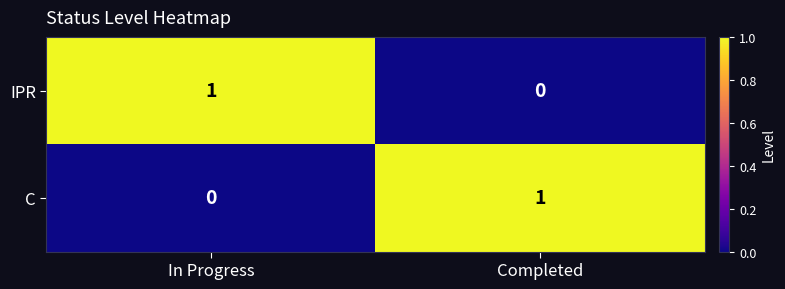

How many distinct data groups are displayed?

2